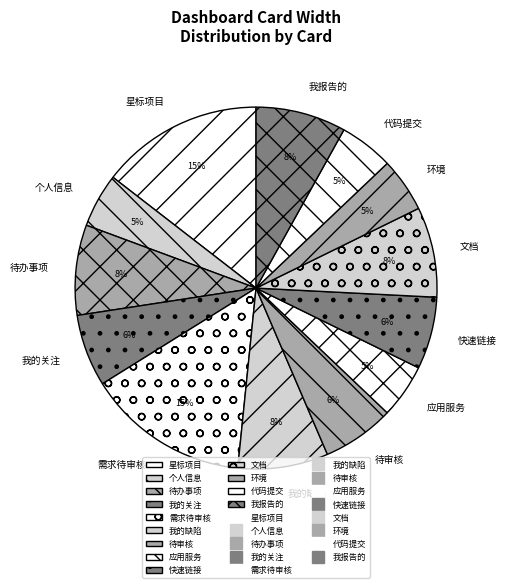

Count the number of slices in the pie.

13